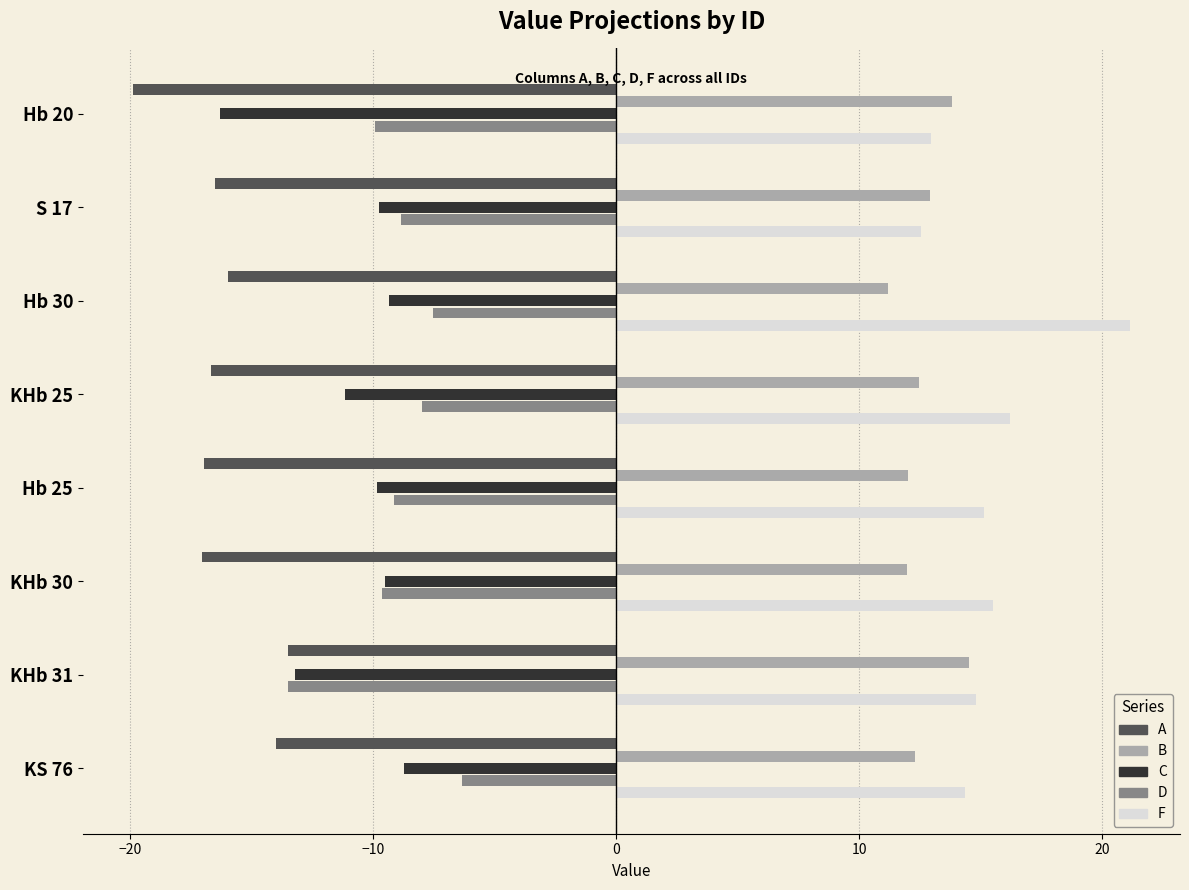

List the series in order of their peak value, lowest first.

A, C, D, B, F